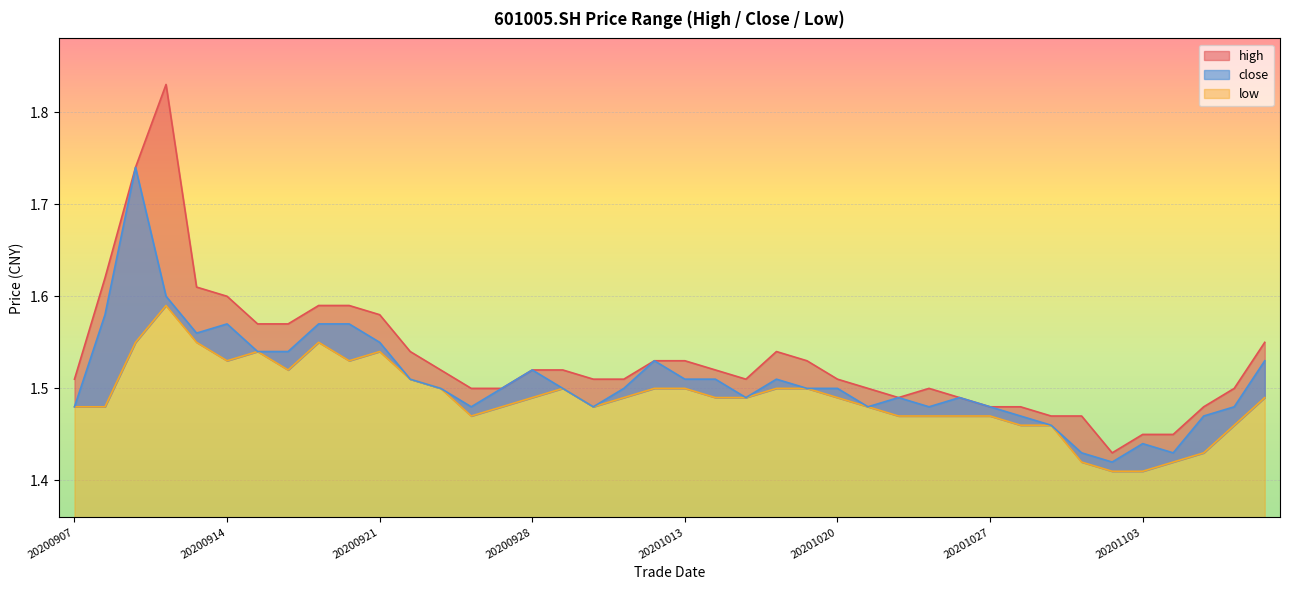

The value of close at 20201028 is 1.5. True or false?

True